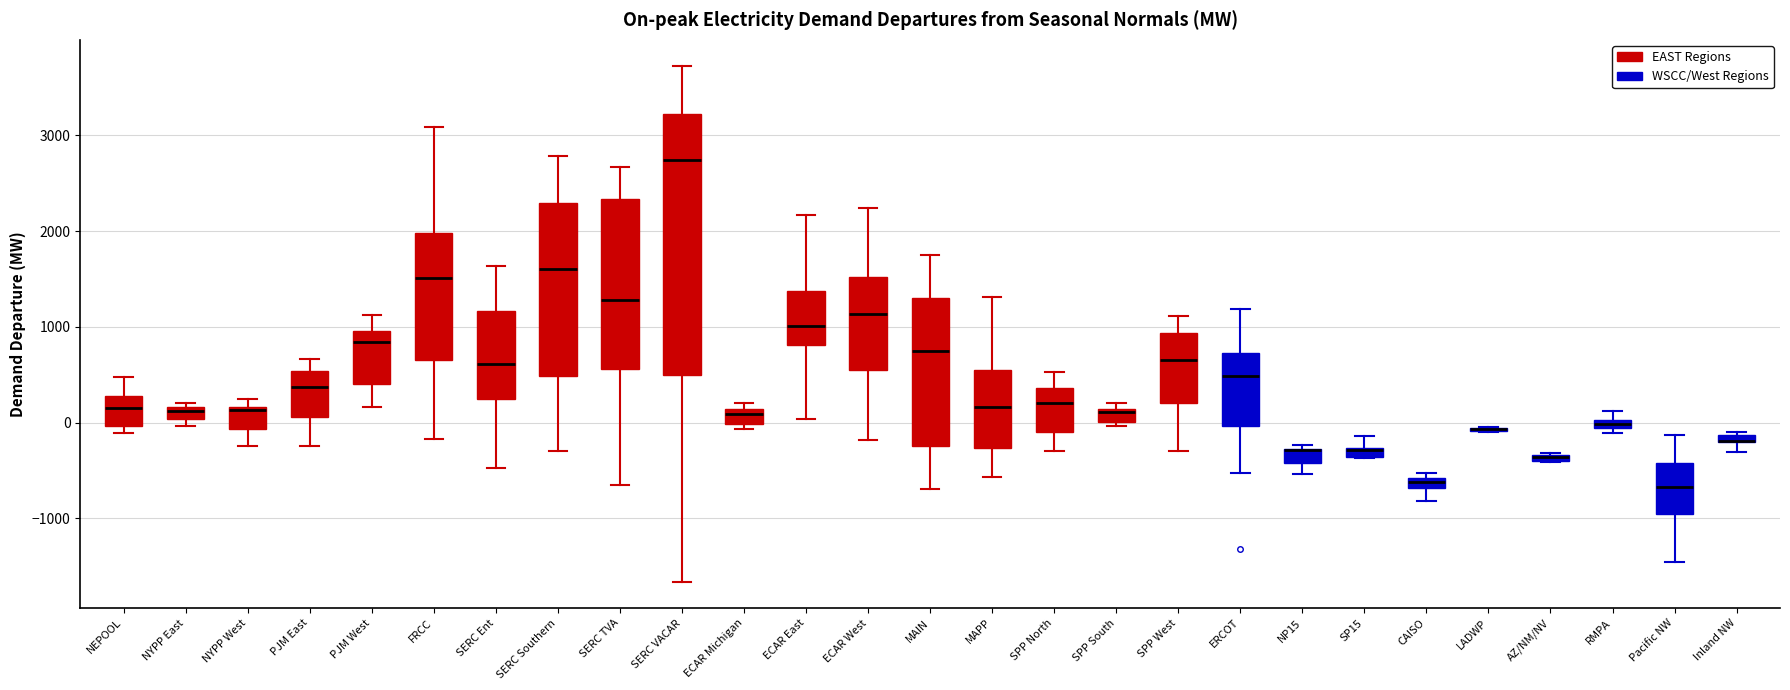

Which box is the tallest, from its lower edge to its upper edge?

SERC VACAR